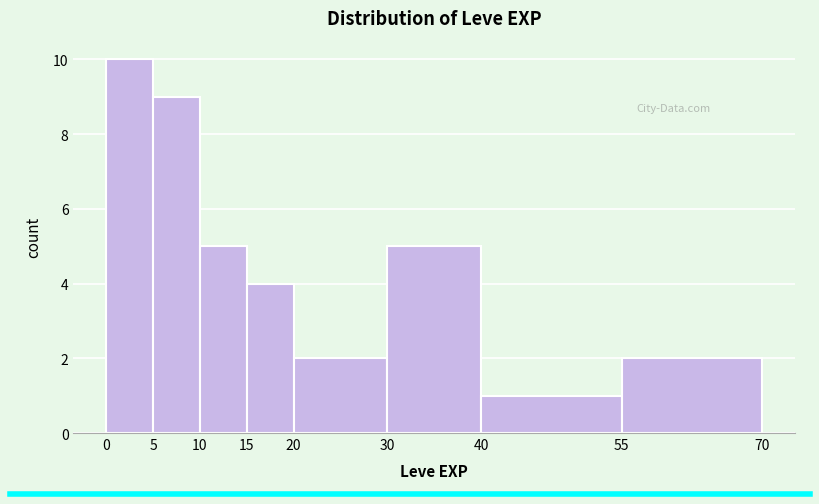

What is the height of the bar covering 30 to 40 on the x-axis? The values are not printed on the chart, so give them approximately, as read against the axis.

5